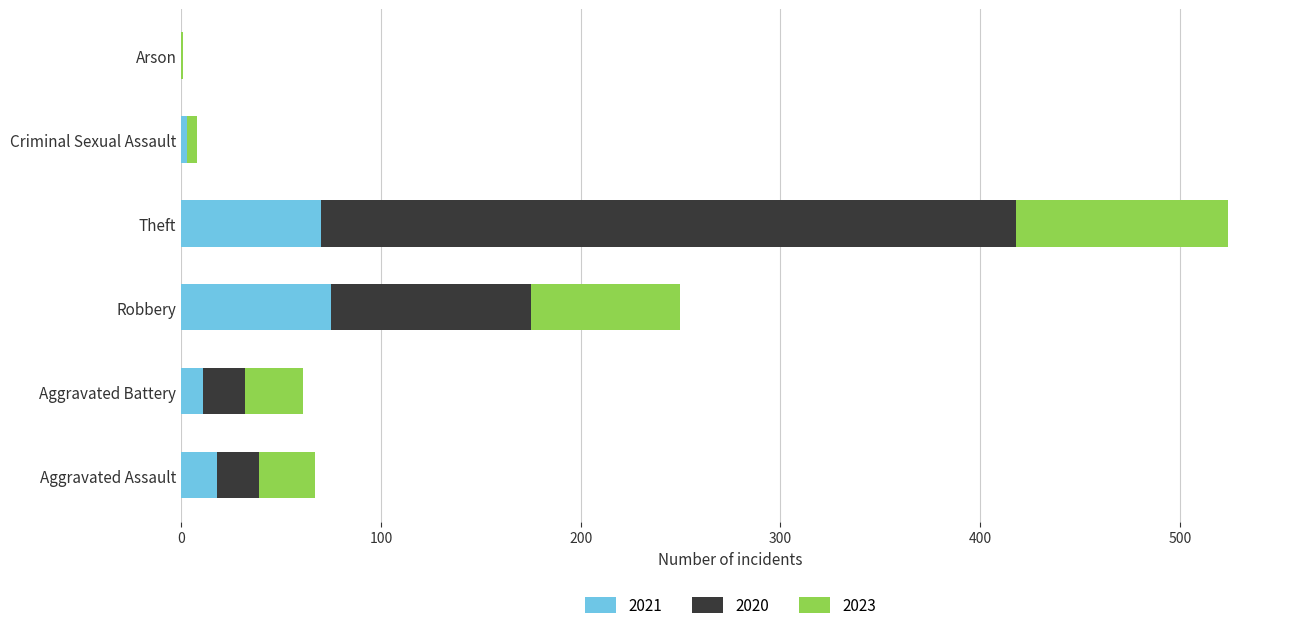

The 2021 series shows 21 at Theft. True or false?

False